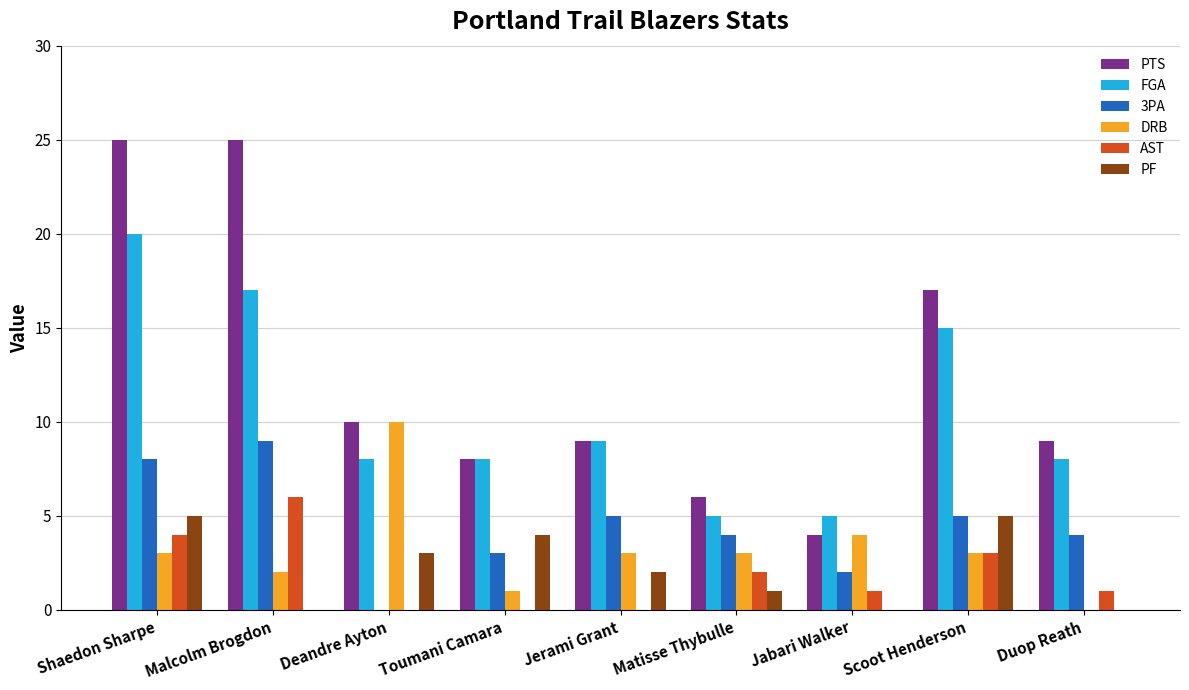

What is the approximate value of DRB at Toumani Camara?

1